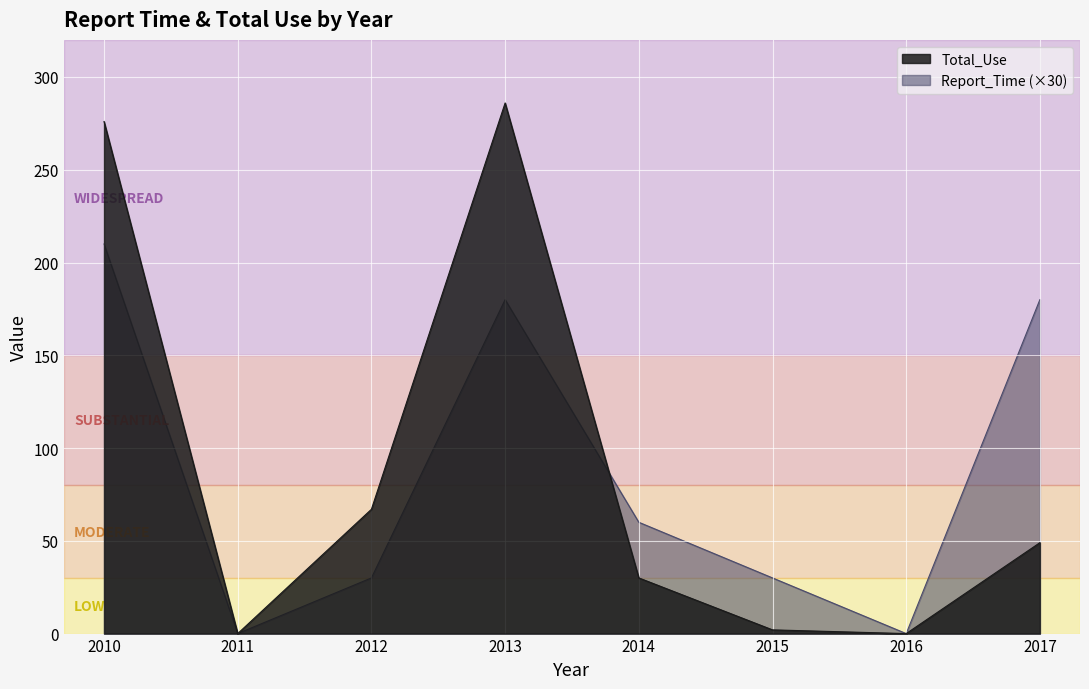

How many intersections are there between Total_Use and Report_Time?

1